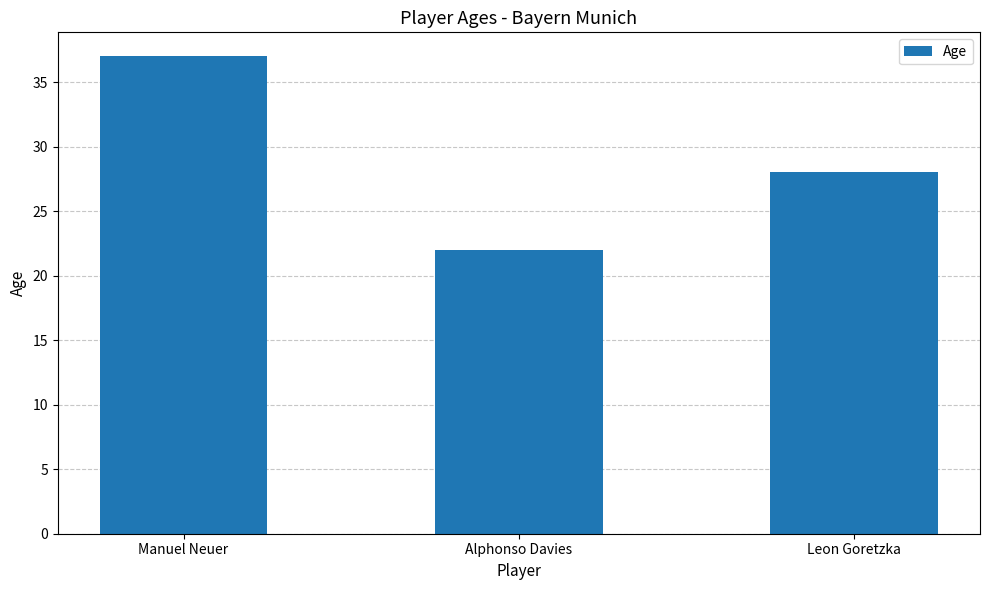

The value at Alphonso Davies is 22. True or false?

True